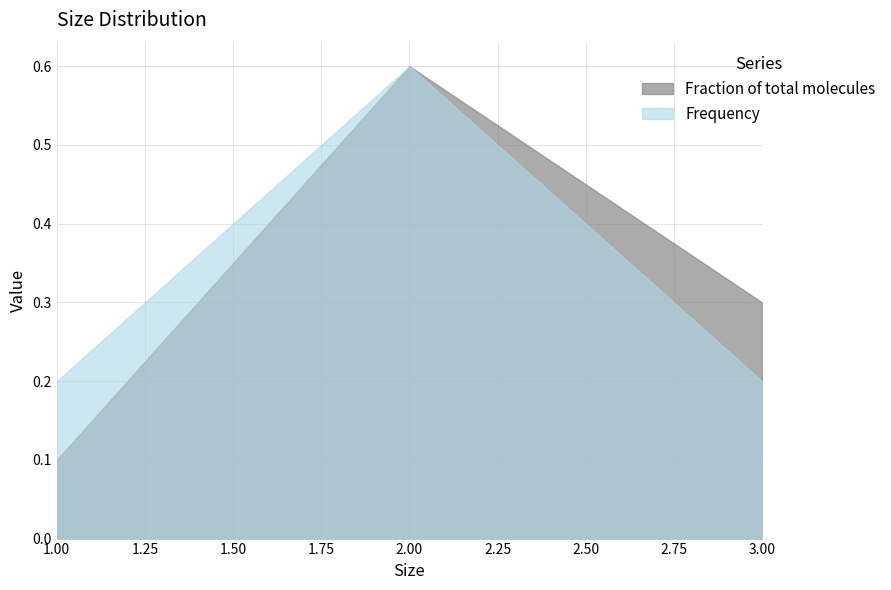

Reading left to right, transcribe all the data shown in this chart.

Fraction of total molecules: 1.00=0.1	2.00=0.6	3.00=0.3
Frequency: 1.00=0.2	2.00=0.6	3.00=0.2